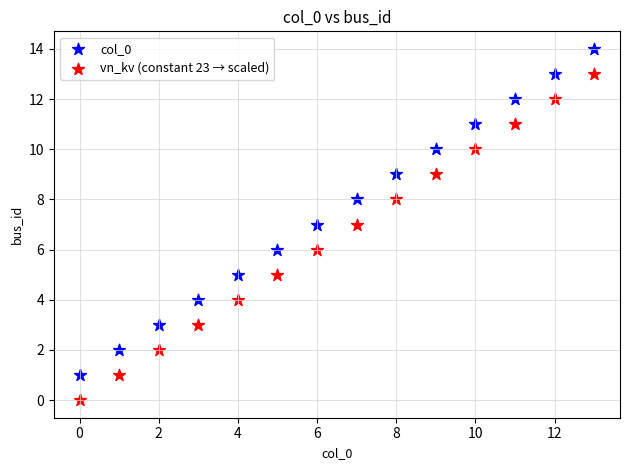

Which series contains the highest Y value?

col_0